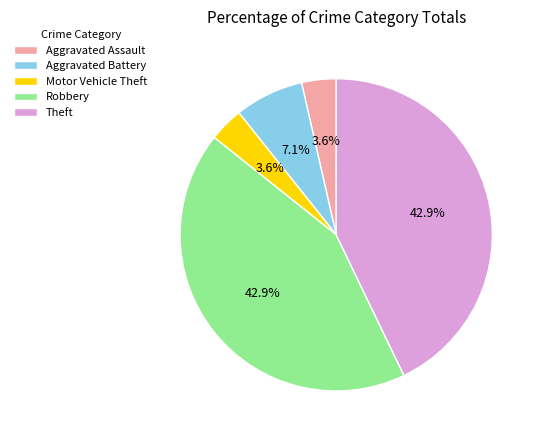

What percentage is NOT represented by Robbery?

57.1%